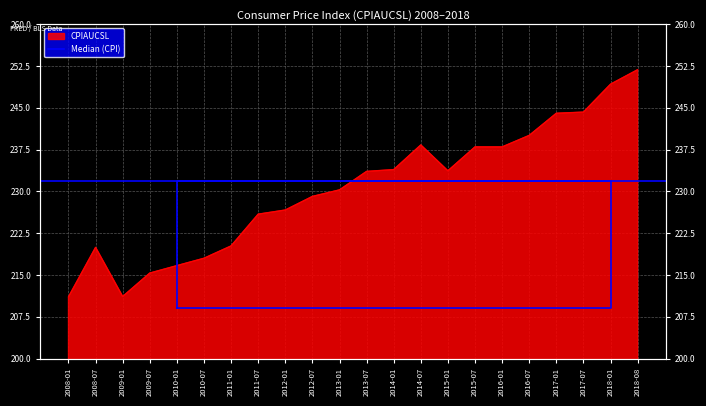

What is the label of the 10th point from the right?

2014-01